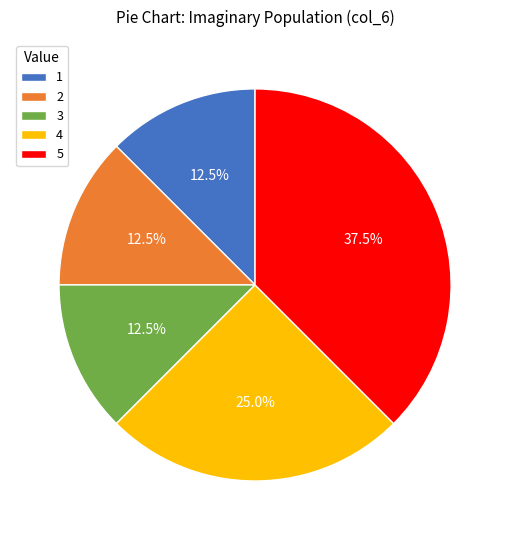

Is it true that 2 is 25% of the pie?

False